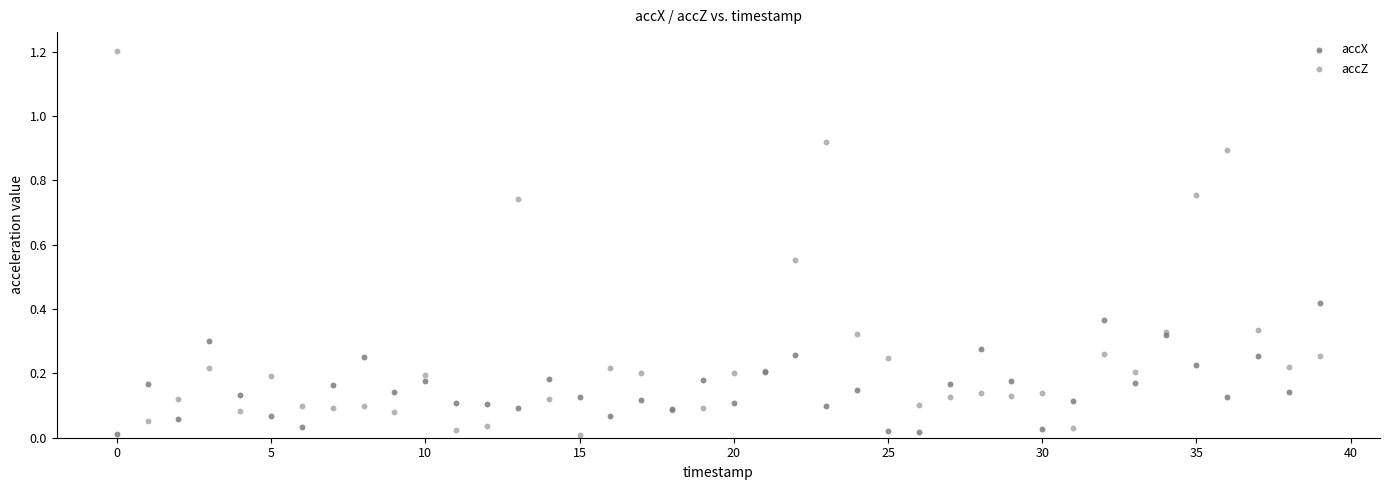

Which series contains the highest Y value?

accZ